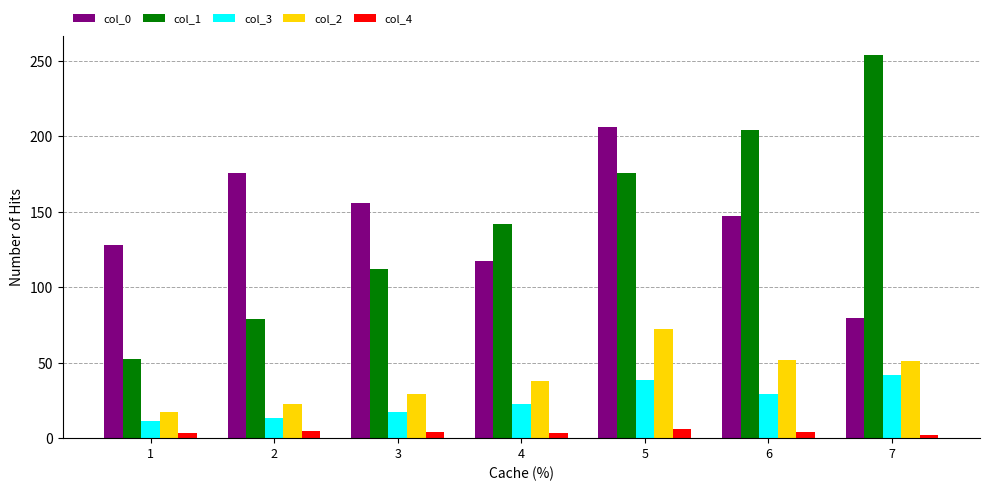

What is the greatest value displayed?

253.8